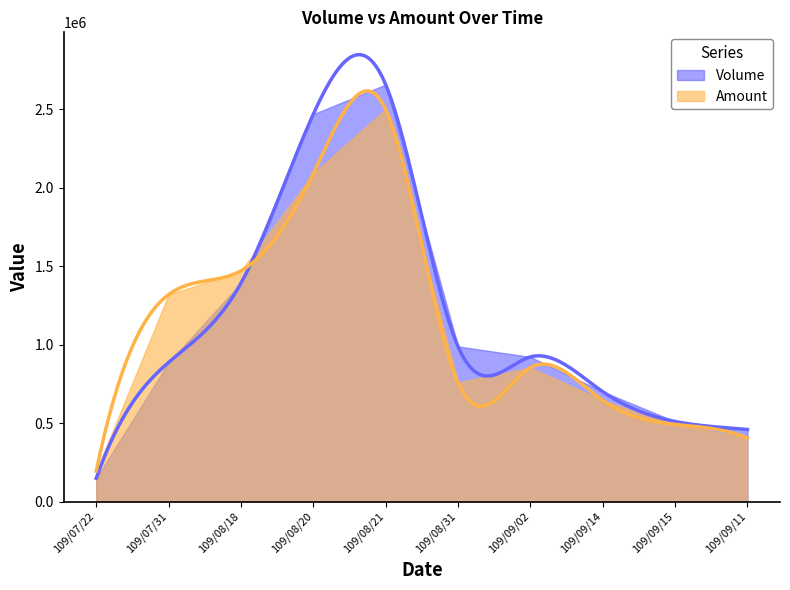

What is the sum of all Amount values?

10718640